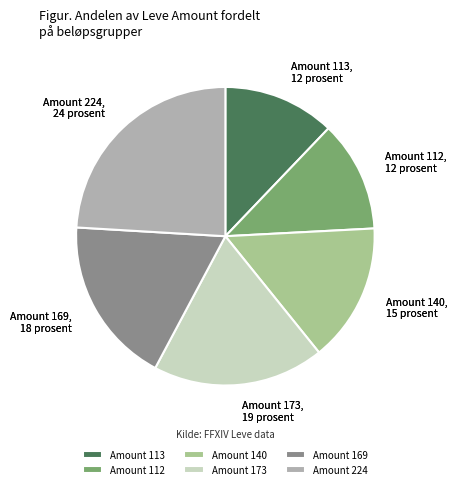

How many segments does this pie chart have?

6